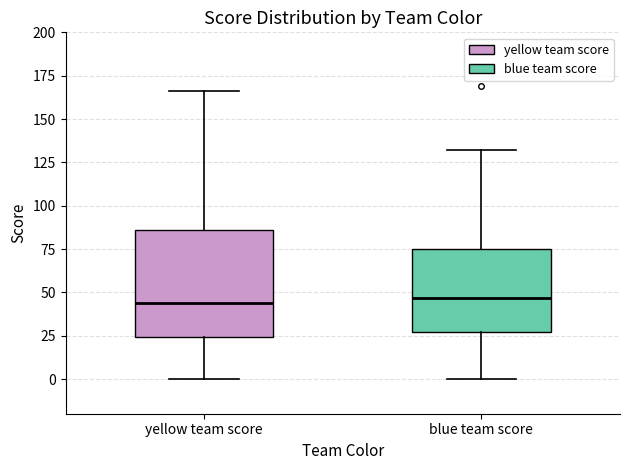

Comparing the boxes themselves (not the whiskers), which one is the tallest?

yellow team score